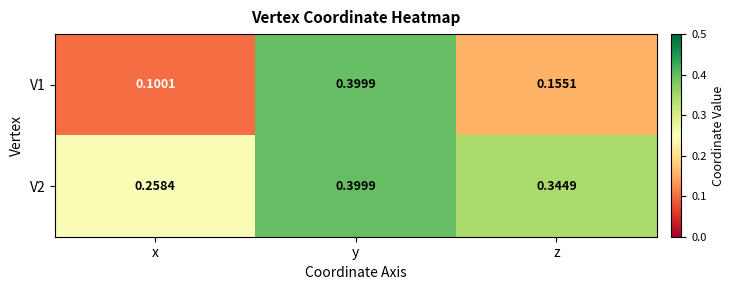

At which category is the sum across all series the highest?

y